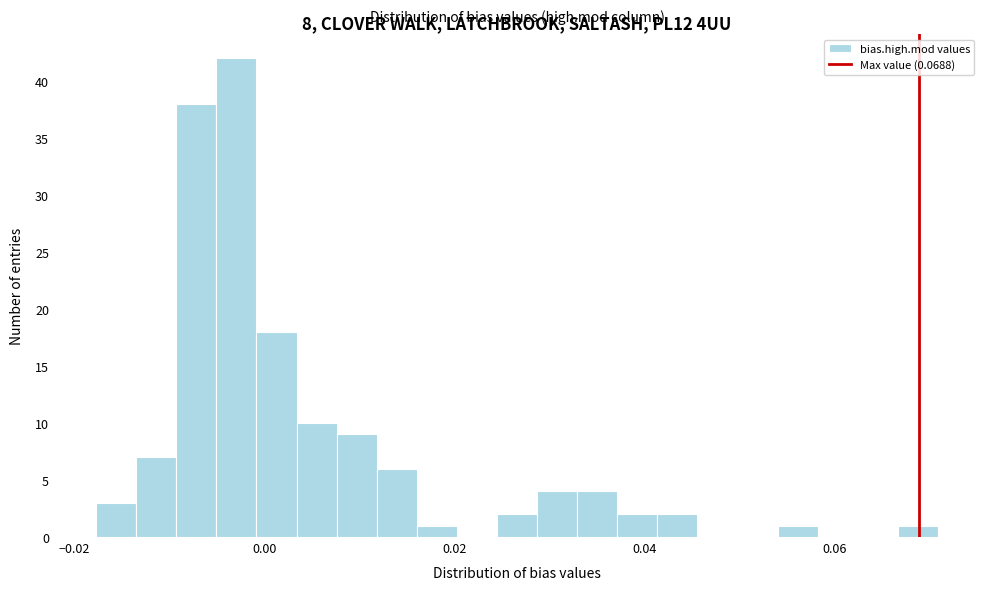

Read against the x-axis, roughly where is the centre of the tallest bar?

-0.002